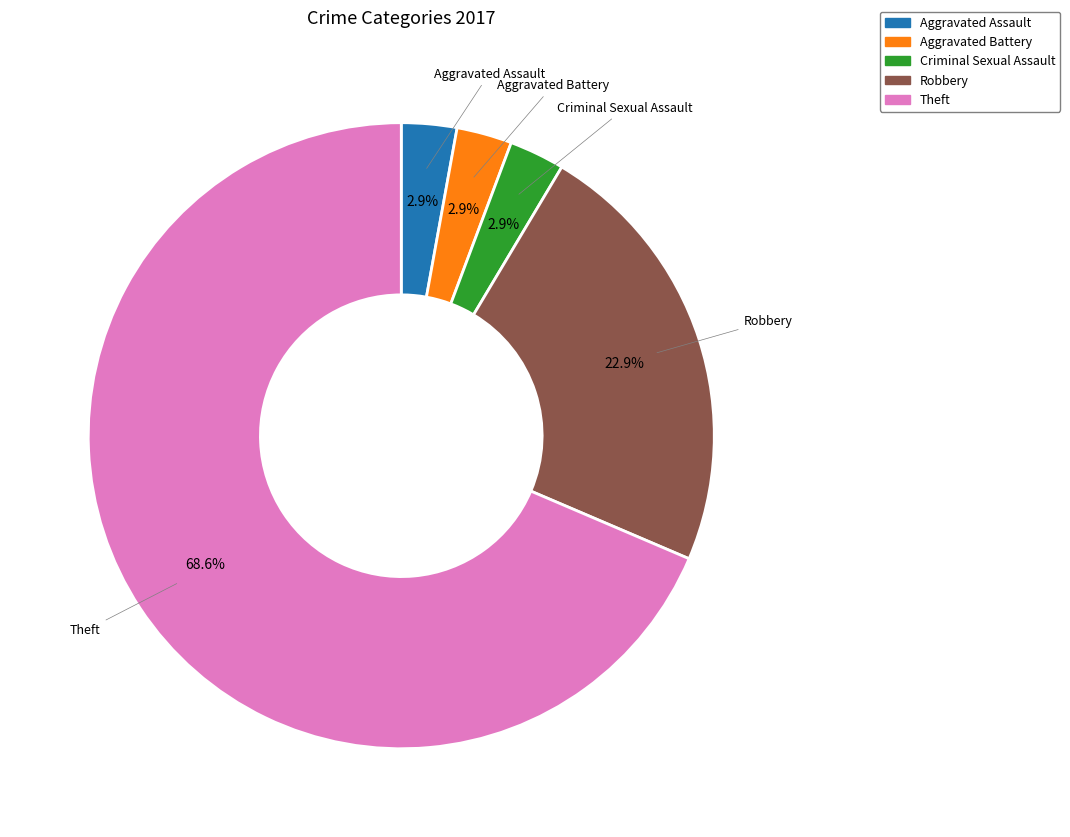

How many slices are in this pie chart?

5